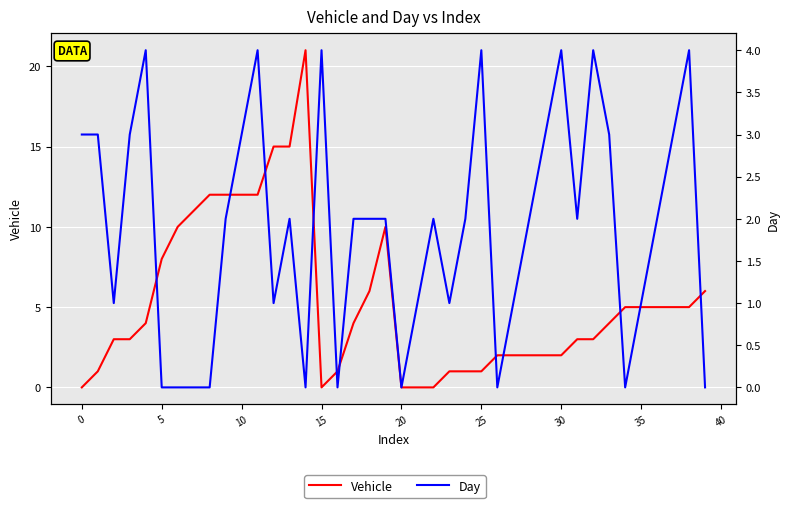

Which series has the largest total across all categories?

Vehicle